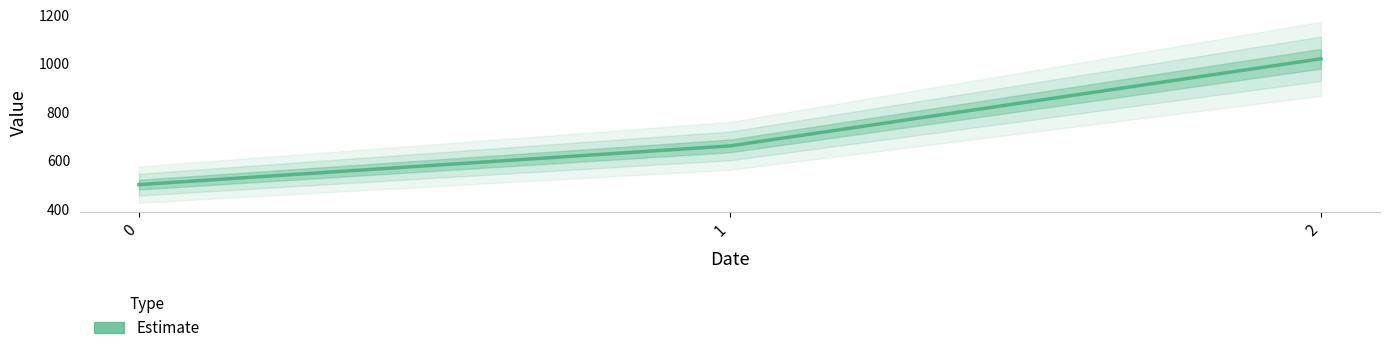

How many values are between 500 and 1020?

3